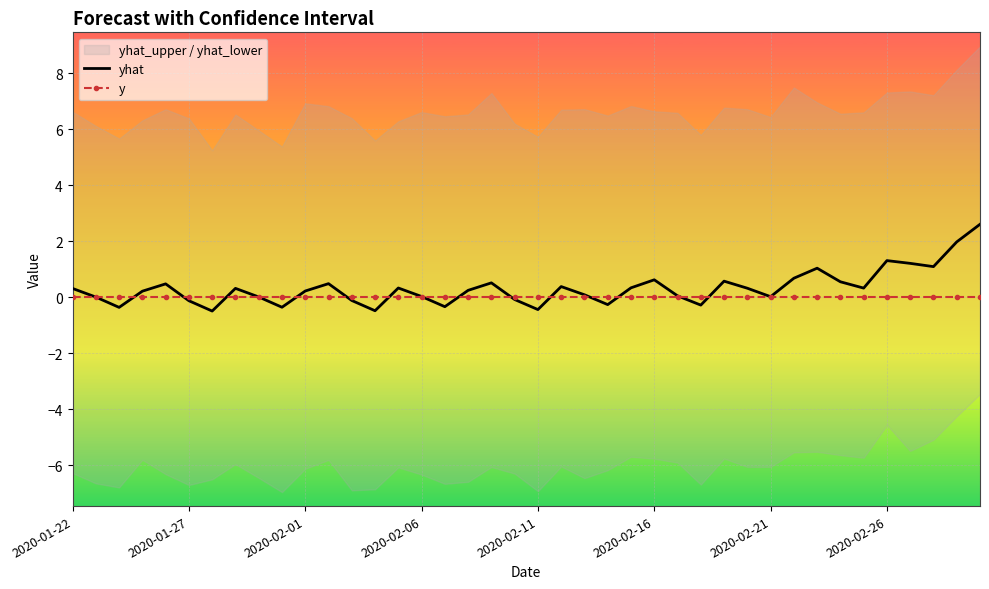

Rank the series by their average value, from highest to lowest.

yhat, y